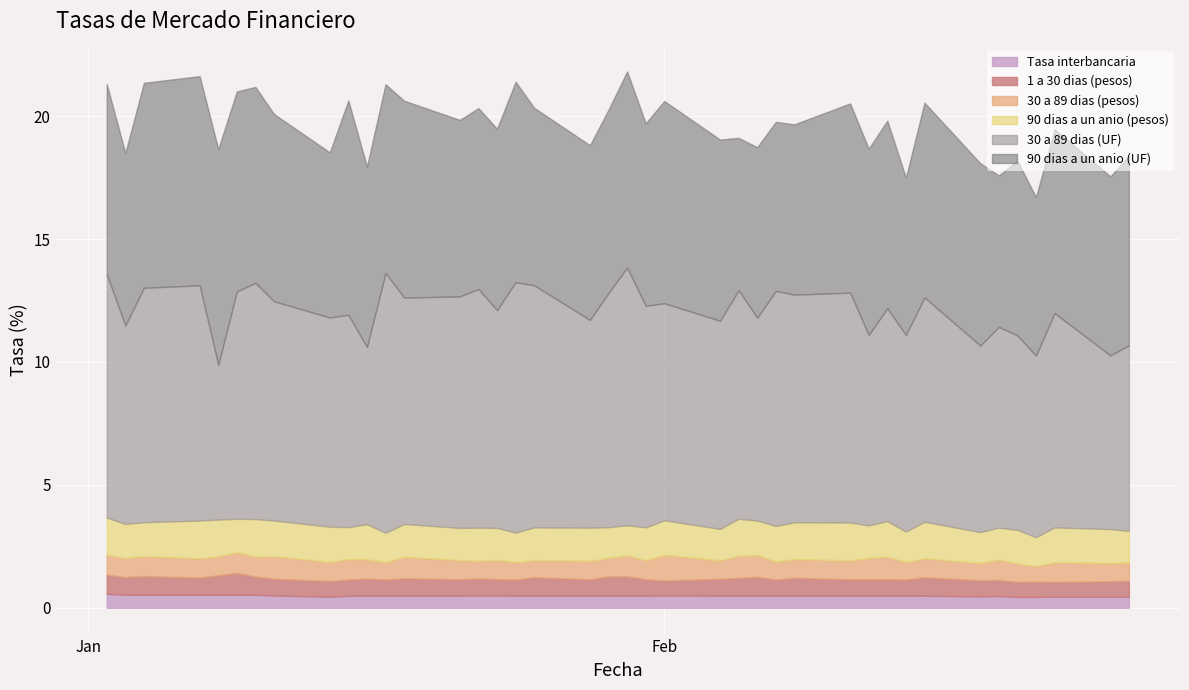

What is the sum of the 30 a 89 dias (UF) values at 11-01-2002 and 10-01-2002?

18.5